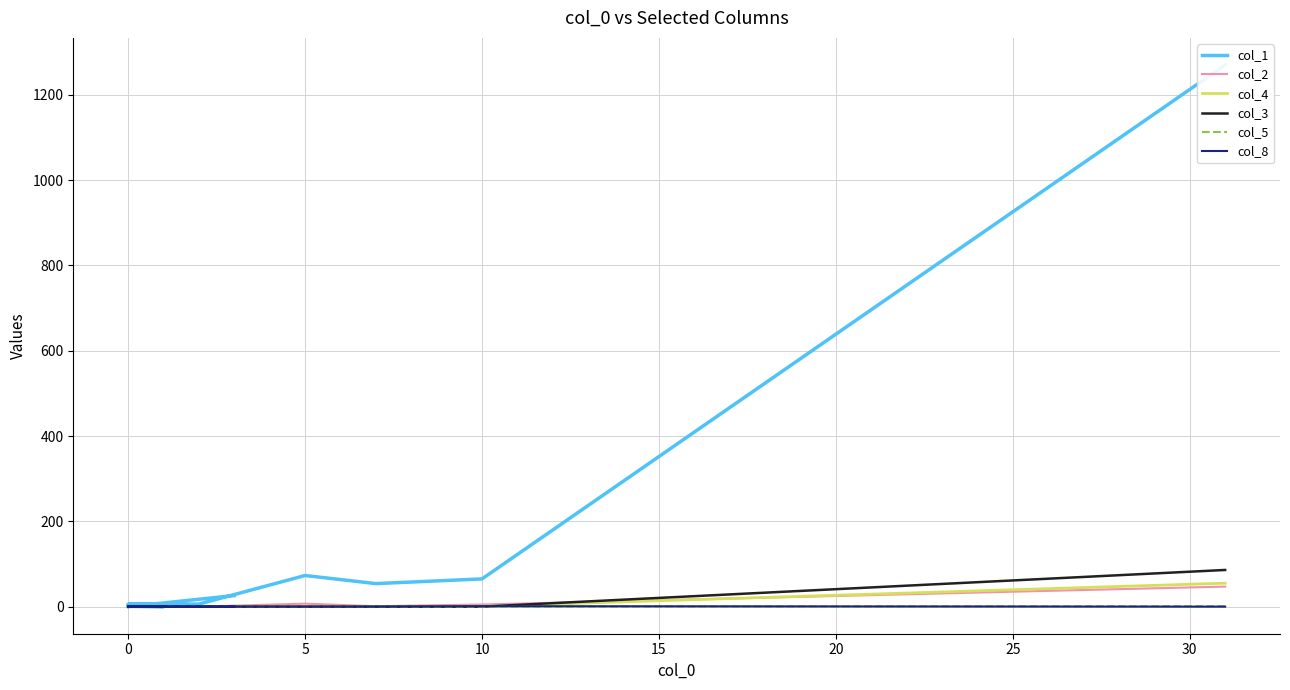

In col_8, how many points are higher than both neighbors (excluding endpoints)?

1